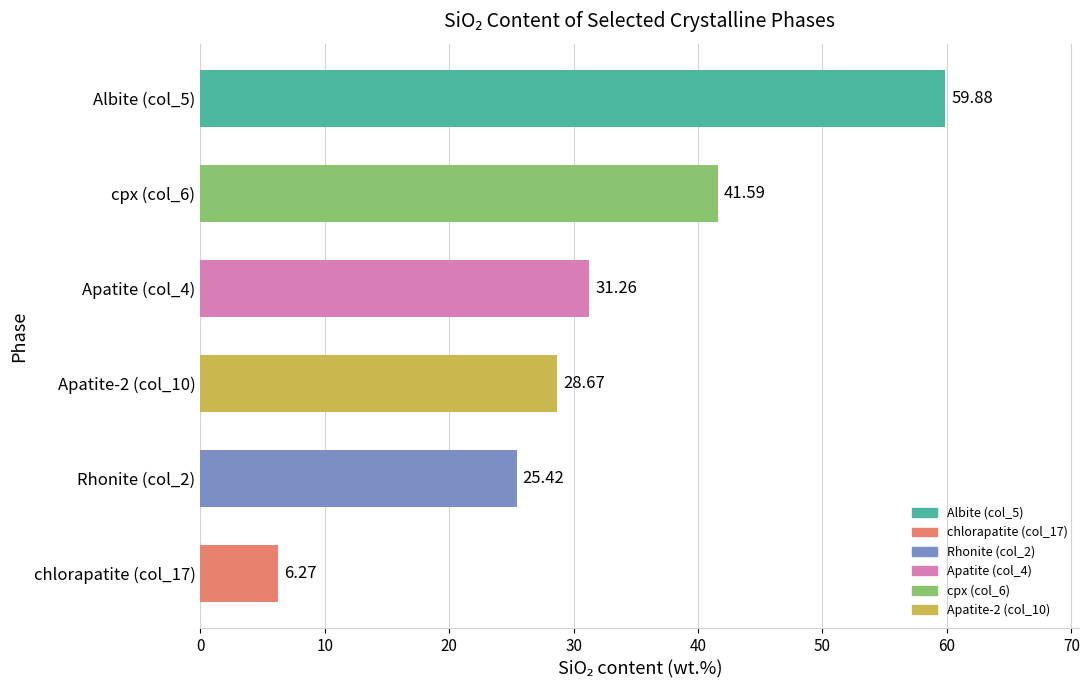

Does the chart contain stacked bars?

No